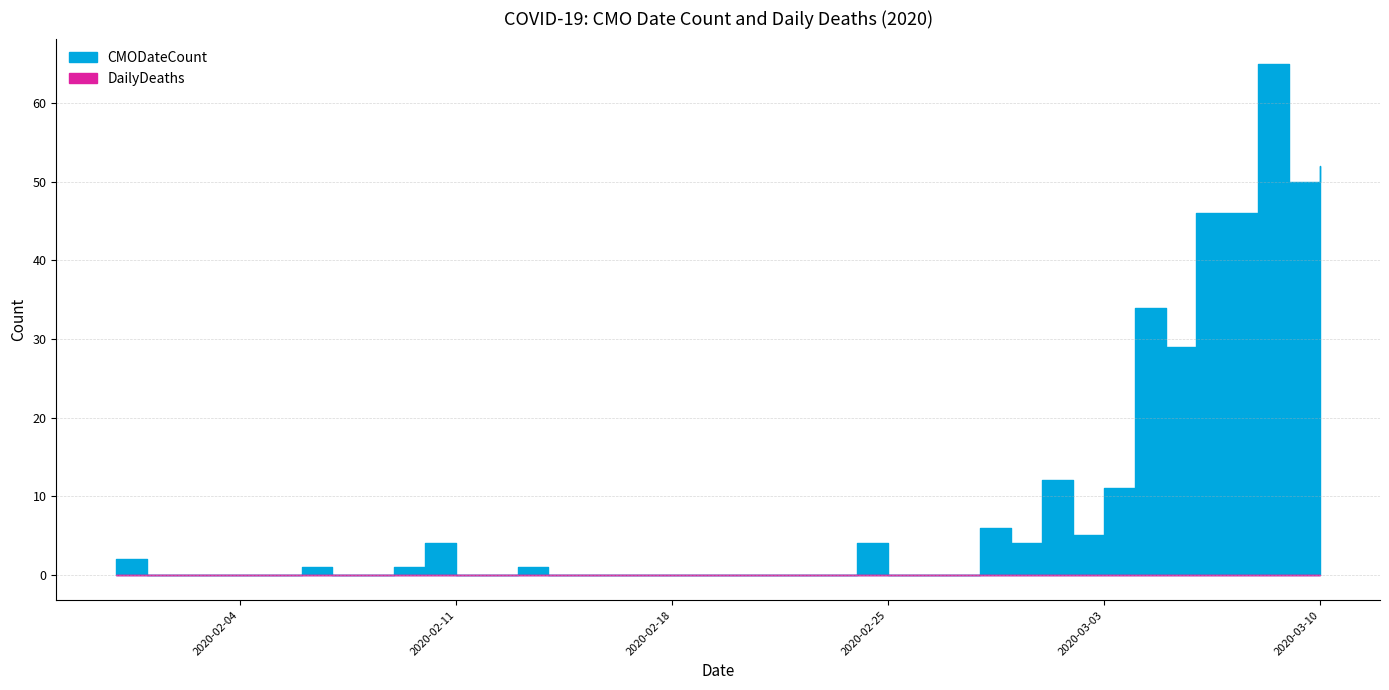

Which has a higher value, 2020-02-05 or 2020-01-31?

2020-01-31